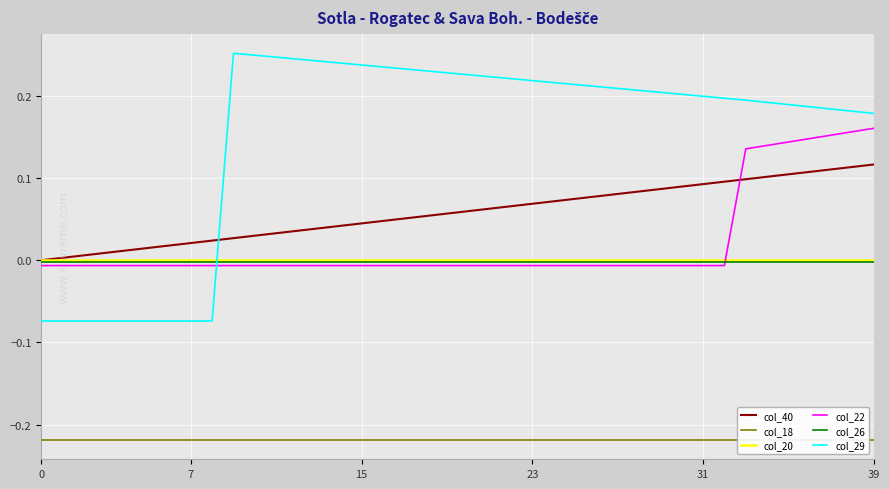

Between 29 and 38, which is larger?

38